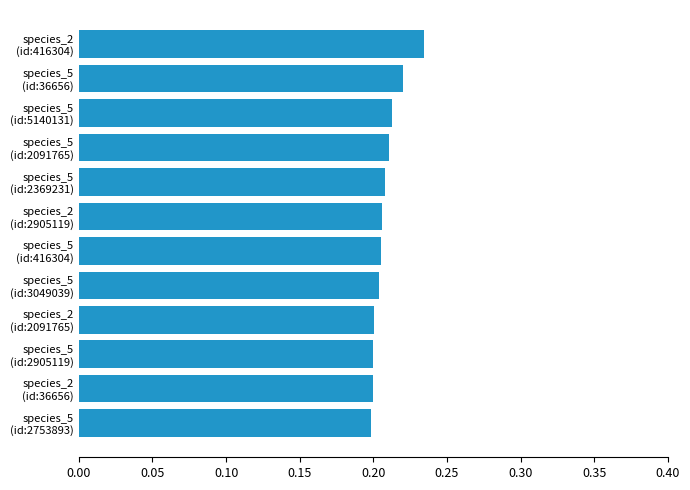

How many values are between 0 and 1?

12